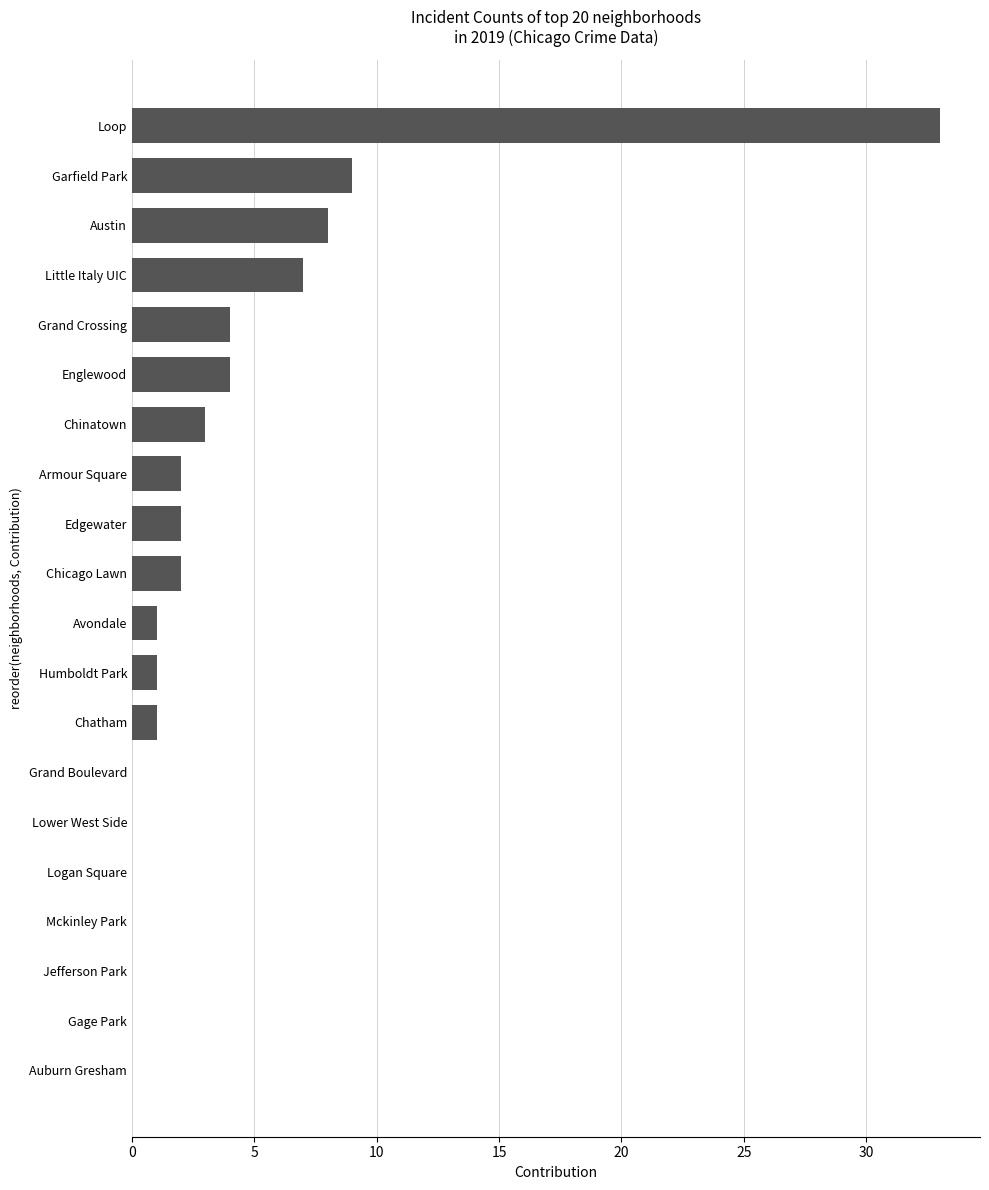

Reading bottom to top, extract all data points from this chart.

Auburn Gresham=0	Gage Park=0	Jefferson Park=0	Mckinley Park=0	Logan Square=0	Lower West Side=0	Grand Boulevard=0	Chatham=1	Humboldt Park=1	Avondale=1	Chicago Lawn=2	Edgewater=2	Armour Square=2	Chinatown=3	Englewood=4	Grand Crossing=4	Little Italy UIC=7	Austin=8	Garfield Park=9	Loop=33